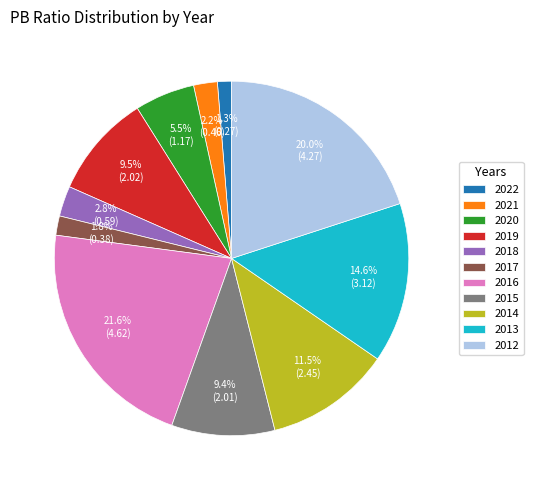

To the nearest percent, what is the difference between the largest and smallest slice percentages?

20%